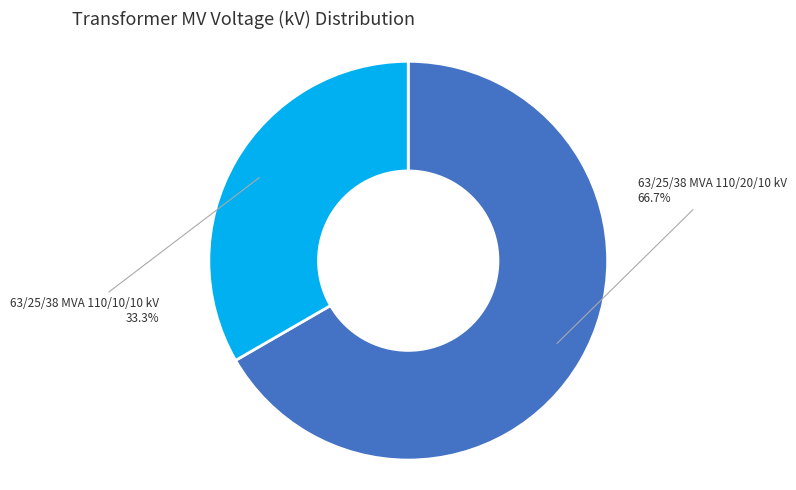

Which category has the smallest portion of the pie?

63/25/38 MVA 110/10/10 kV